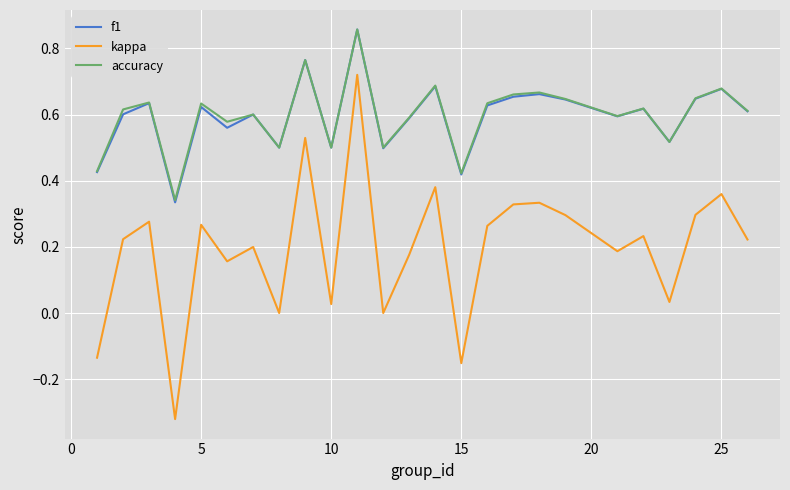

Which series has the largest range (max minus min)?

kappa